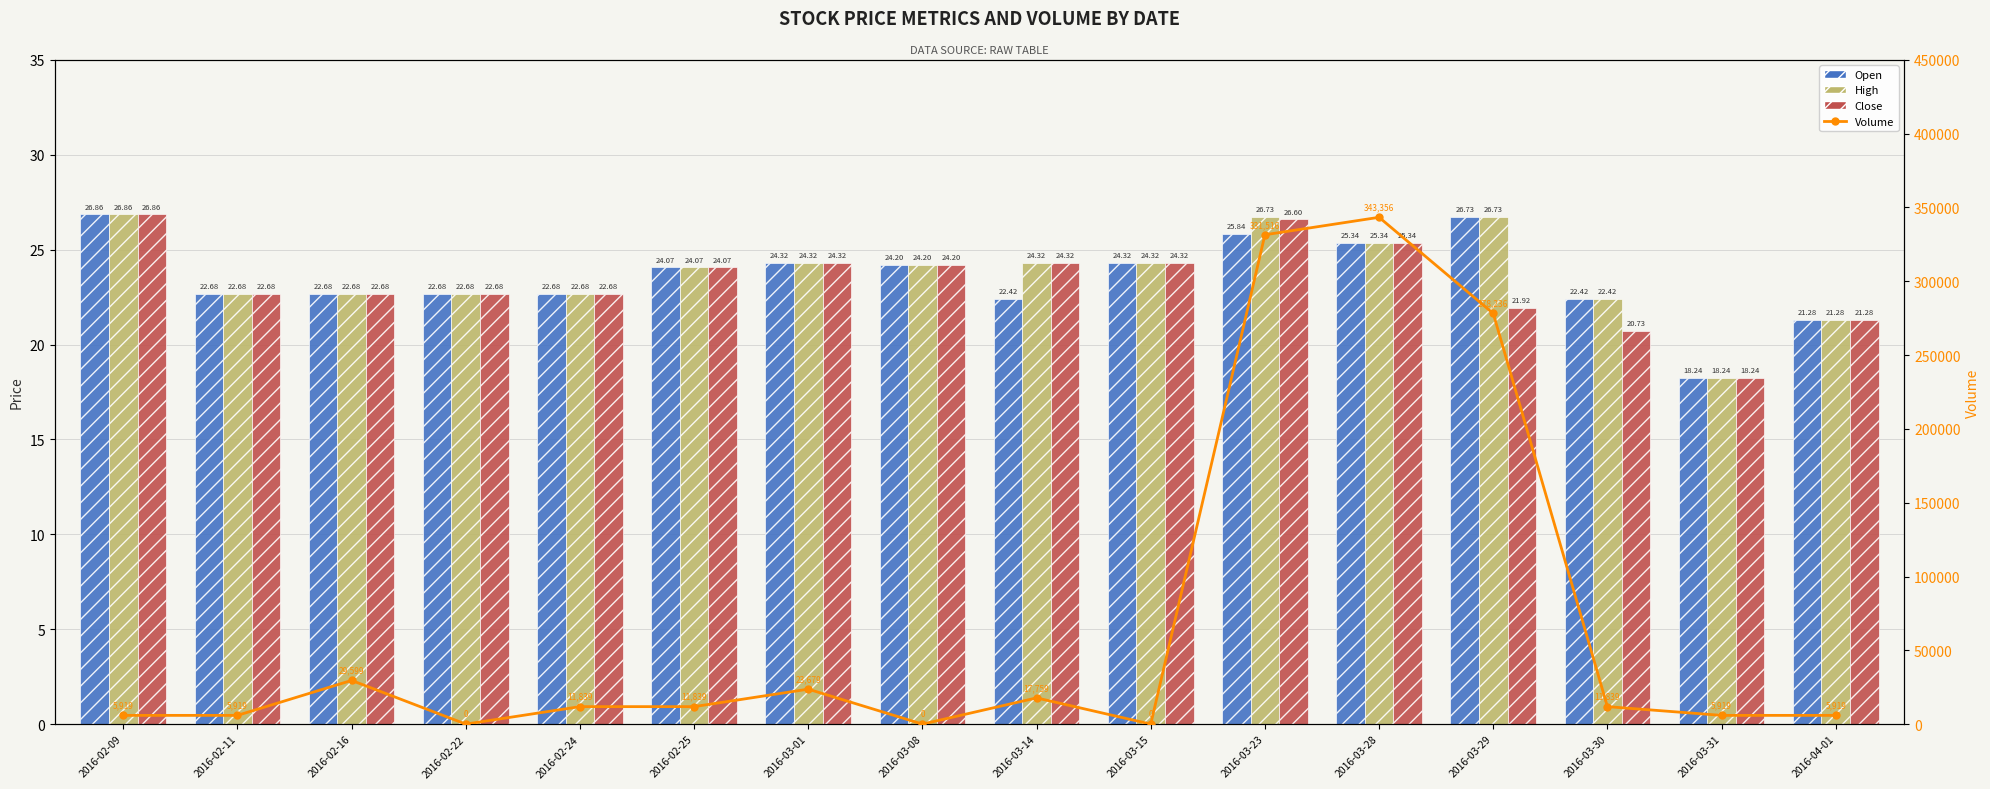

Is it true that Close equals 45.9 at 2016-03-23?

False